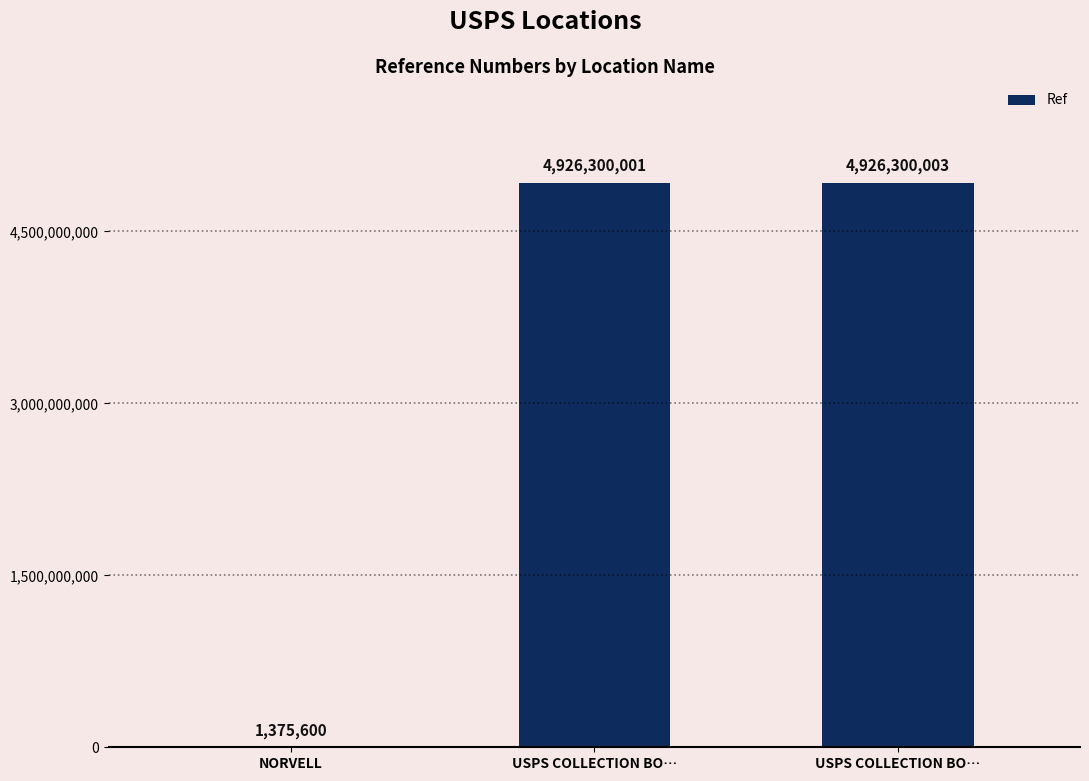

What is the change in value from USPS COLLECTION BO… to USPS COLLECTION BO…?

+2